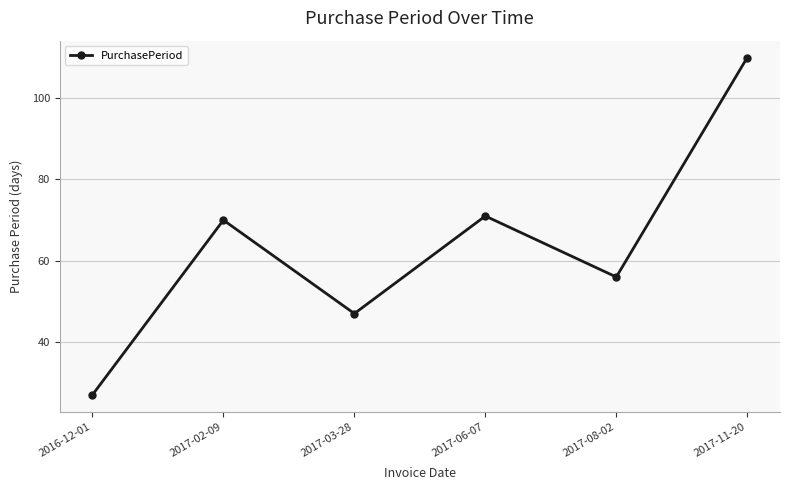

How many data points does each series have?

6